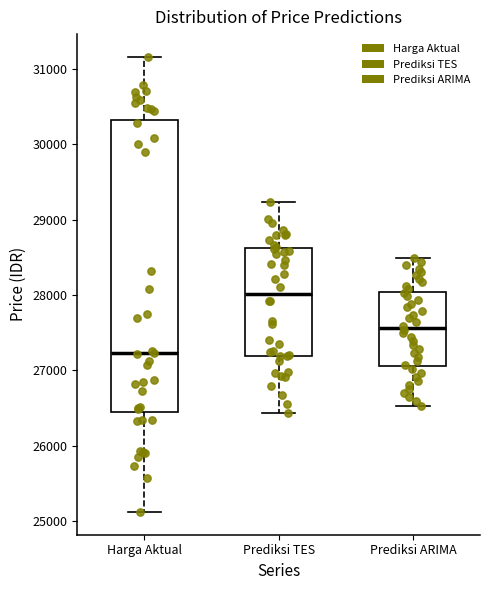

Reading left to right, read every box against the y-axis: the position of its median line, the range the box covers, and the ends of its whiskers. The values are not printed on the chart, so give them approximately, as read against the axis.

Harga Aktual: median 27200, box 26400 to 30300, whiskers 25100 to 31200
Prediksi TES: median 28000, box 27200 to 28600, whiskers 26400 to 29200
Prediksi ARIMA: median 27600, box 27100 to 28000, whiskers 26500 to 28500